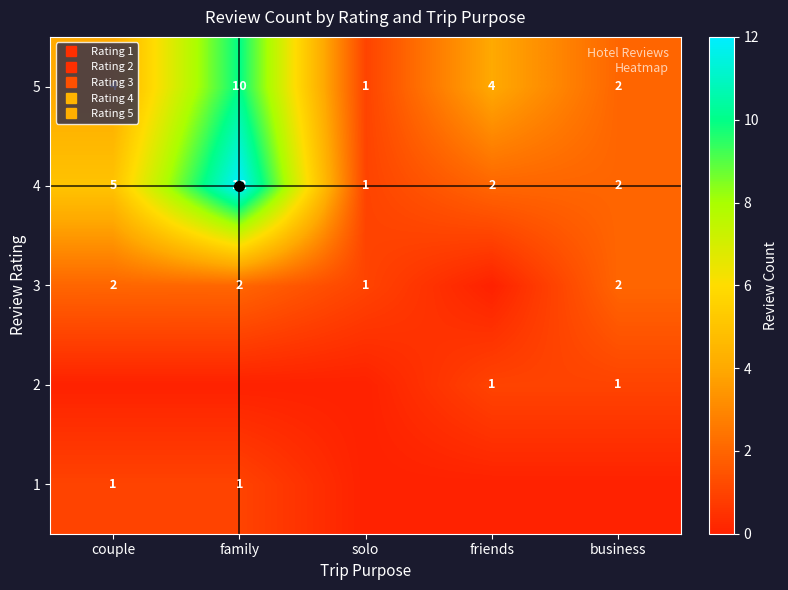

What is the sum of all 2 values?

2